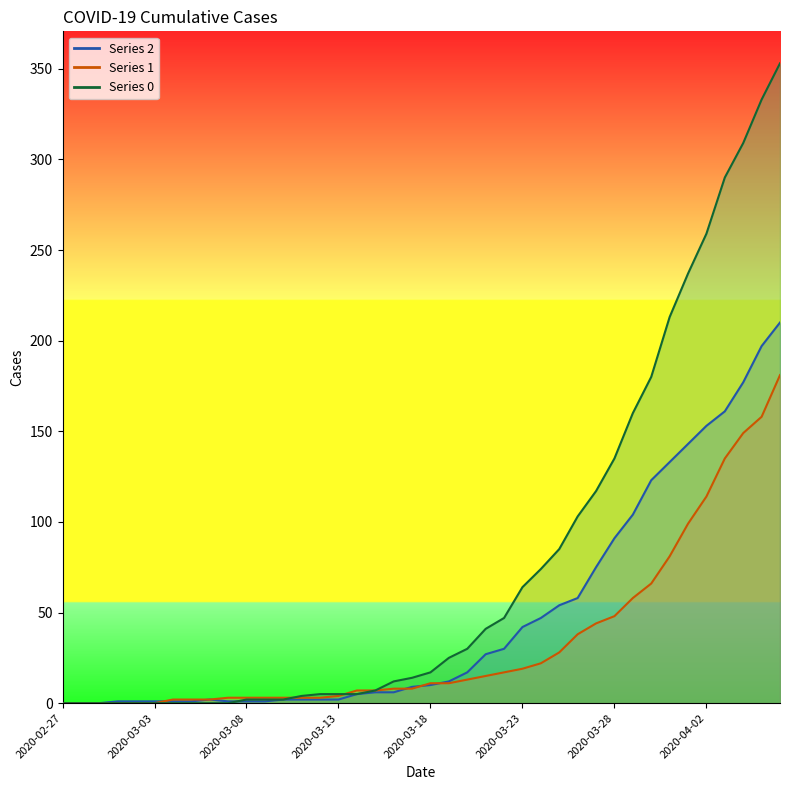

The value of 2 at 2020-03-11 is 2. True or false?

True